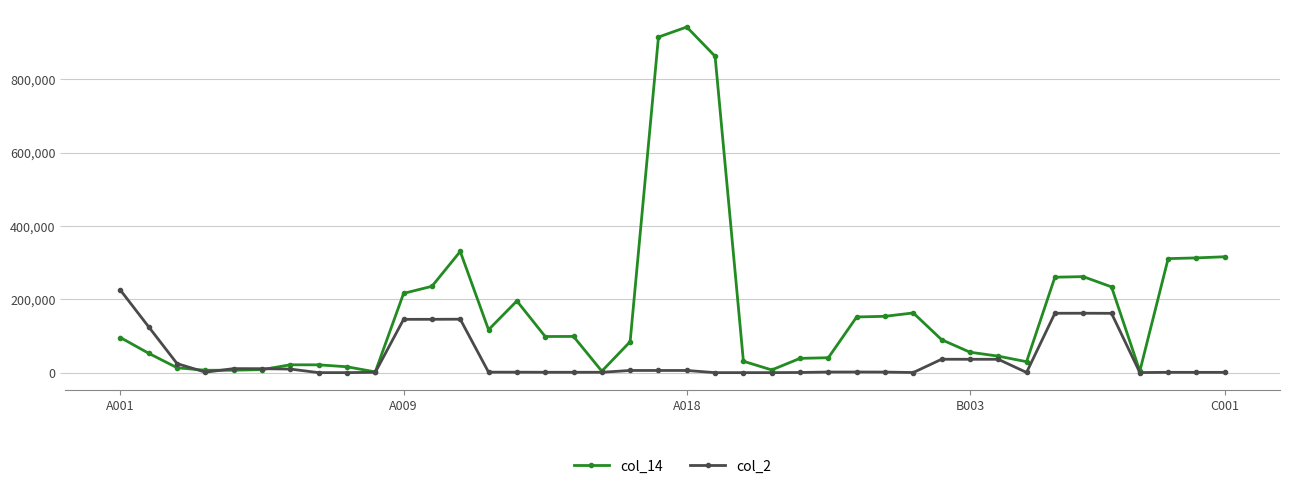

Rank the series by their maximum value, from lowest to highest.

col_2, col_14